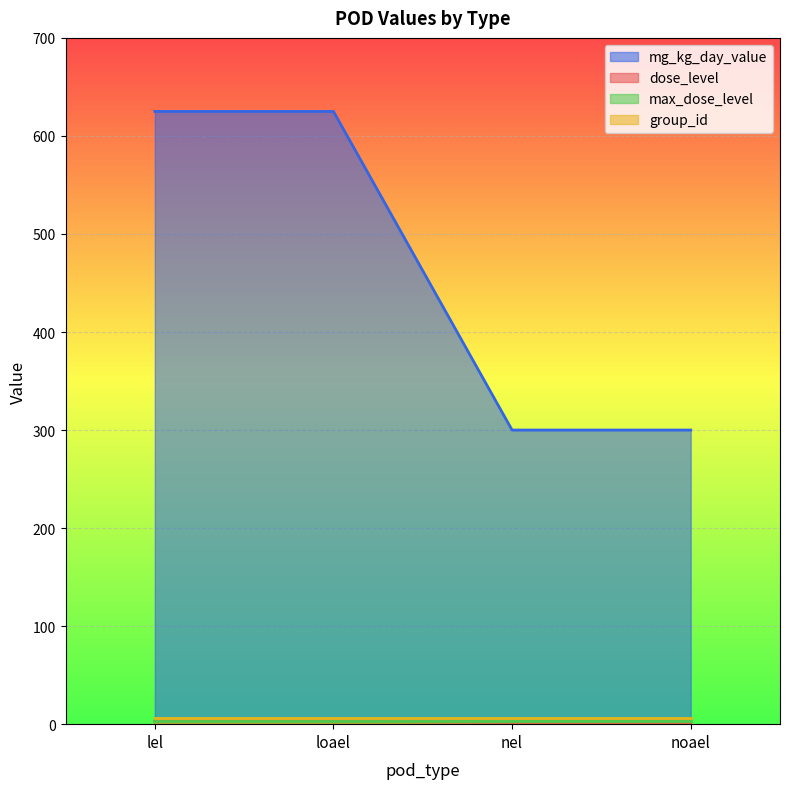

What is the maximum value shown in the chart?

625